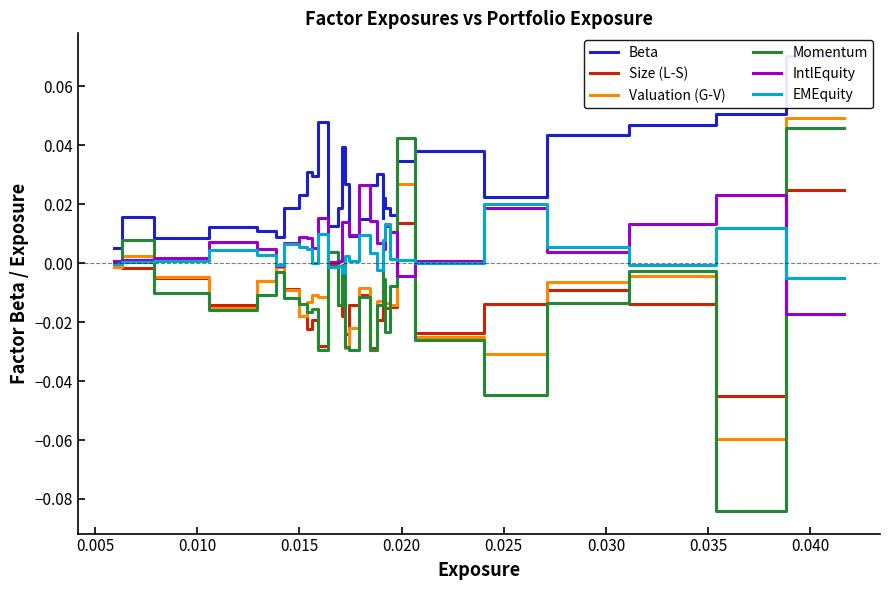

After their last crossing, which series has the higher values: Valuation (G-V) or IntlEquity?

Valuation (G-V)